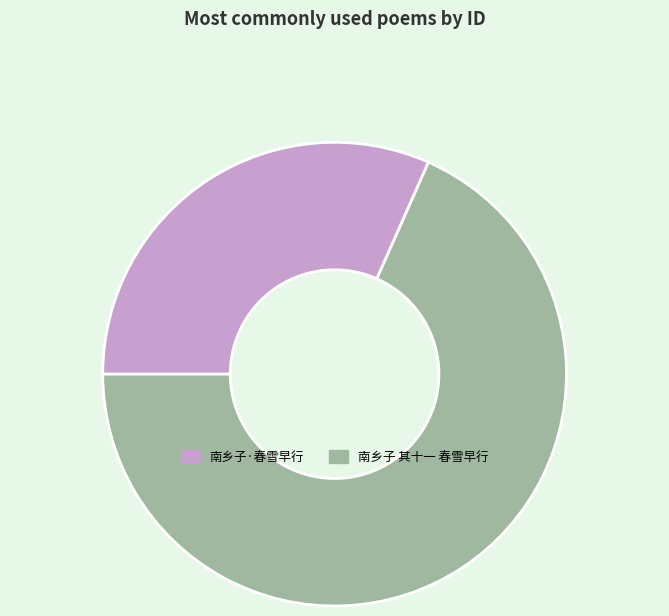

Is it true that 南乡子 其十一 春雪早行 is 68% of the pie?

True